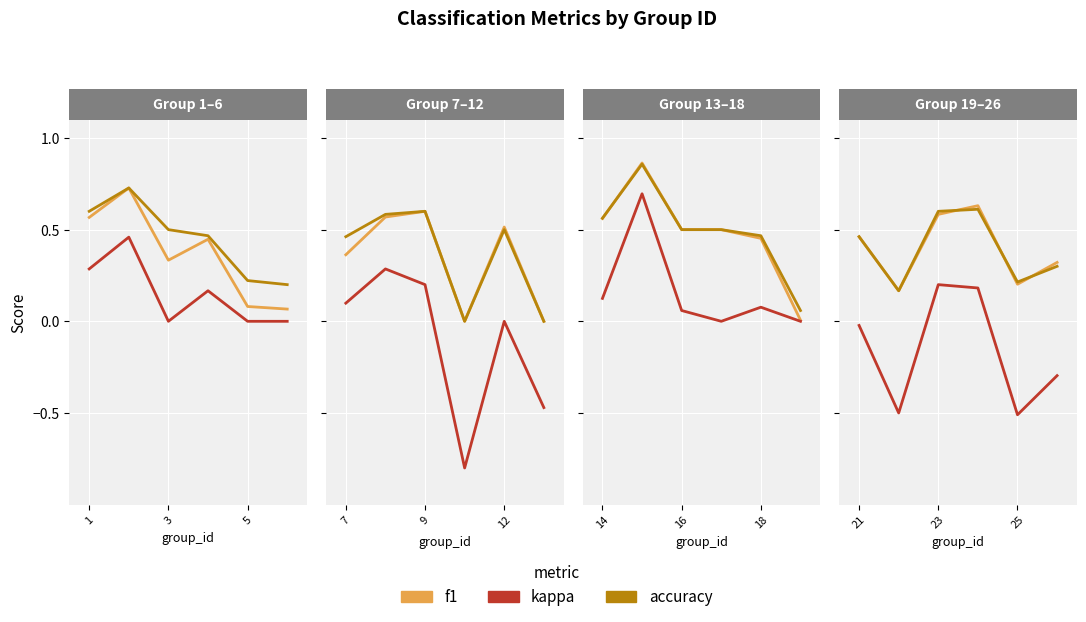

In accuracy, how many points are lower than both neighbors (excluding endpoints)?

2